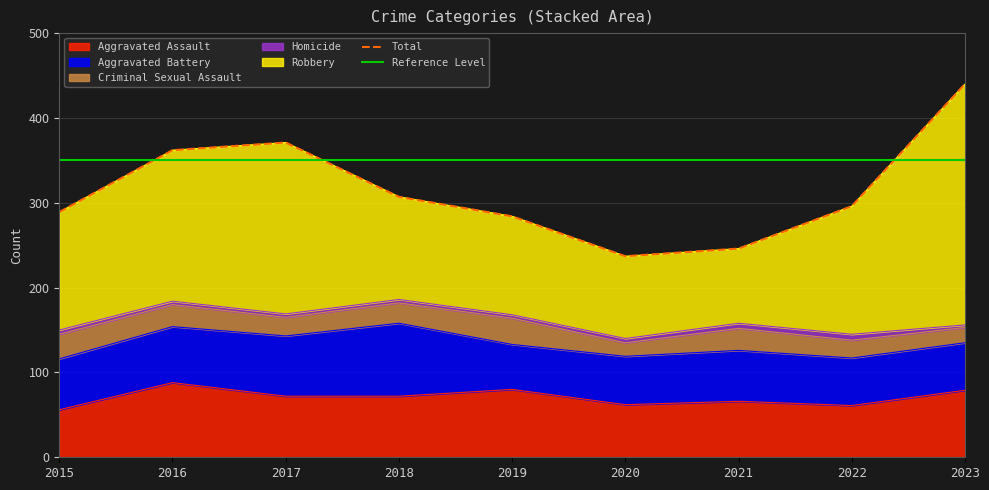

What is the maximum value shown in the chart?

284